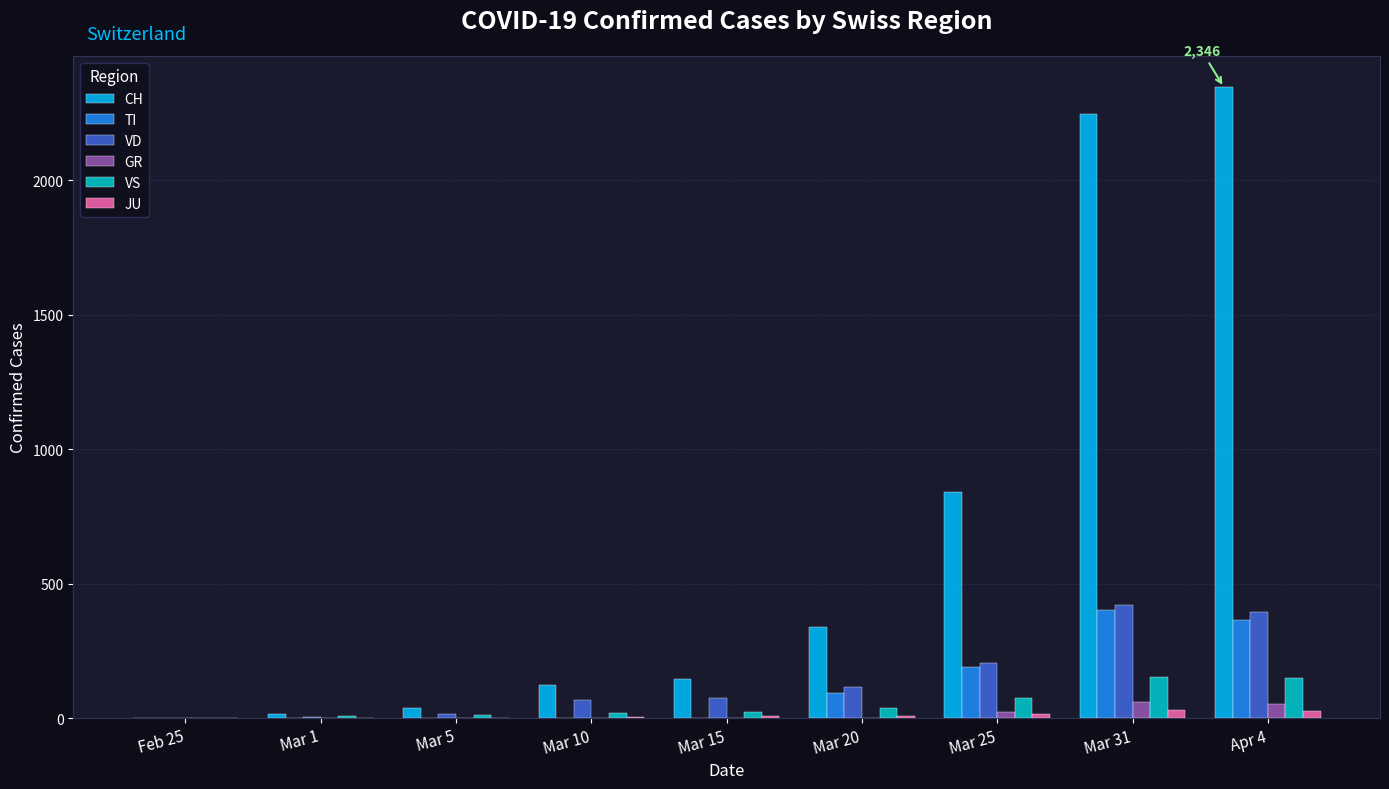

Which series changed the most between Mar 1 and Mar 20?

CH